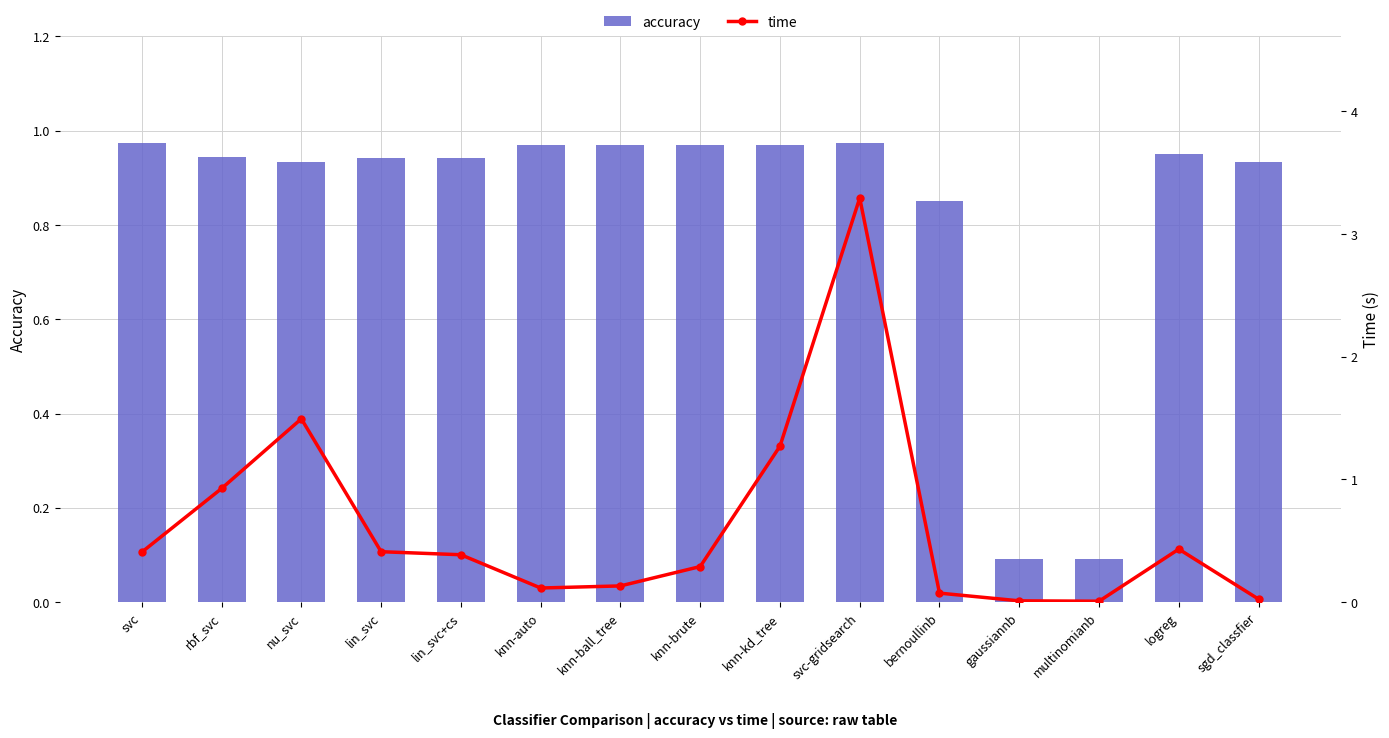

What is the difference between the maximum and minimum values in the time series?

3.3